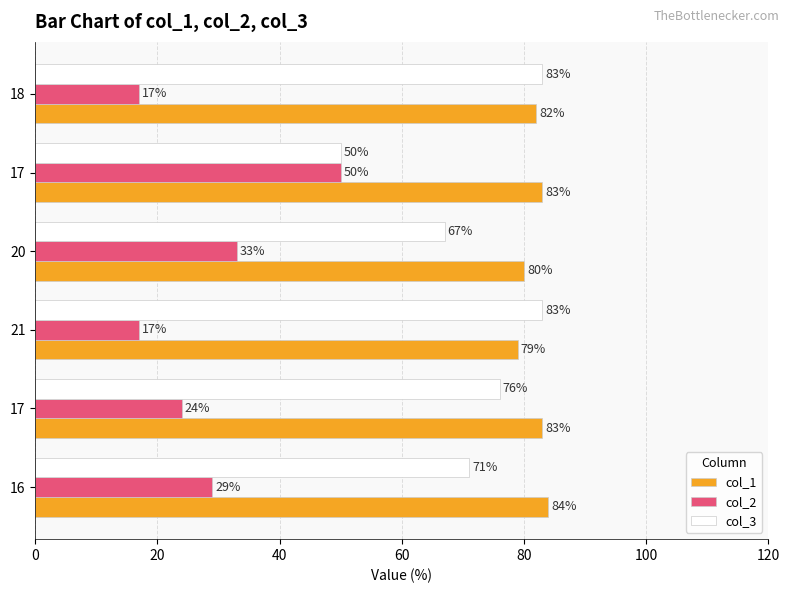

How many distinct data groups are displayed?

3